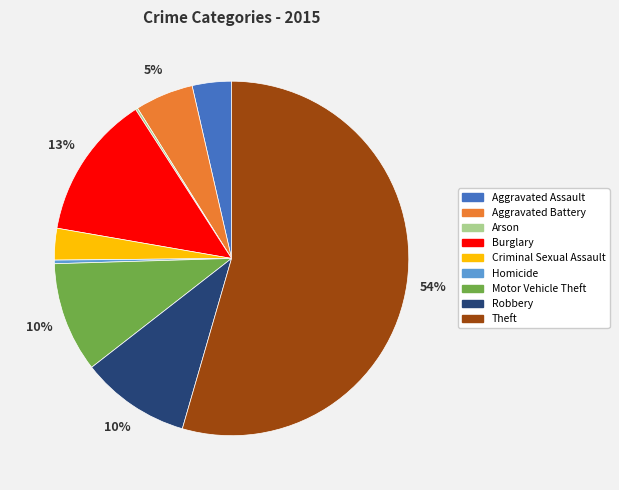

To the nearest percent, what is the combined percentage of Aggravated Battery and Aggravated Assault?

9%